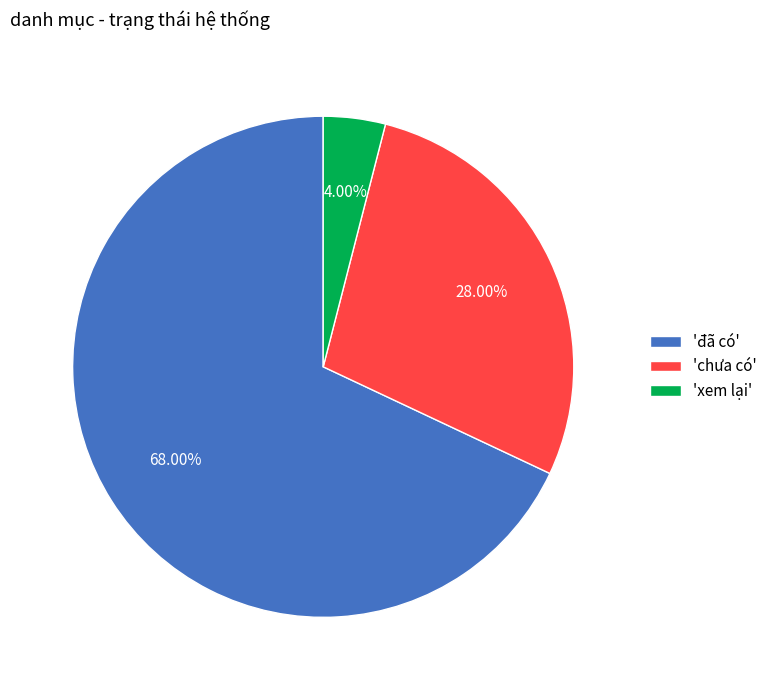

Which category accounts for the majority?

'đã có'